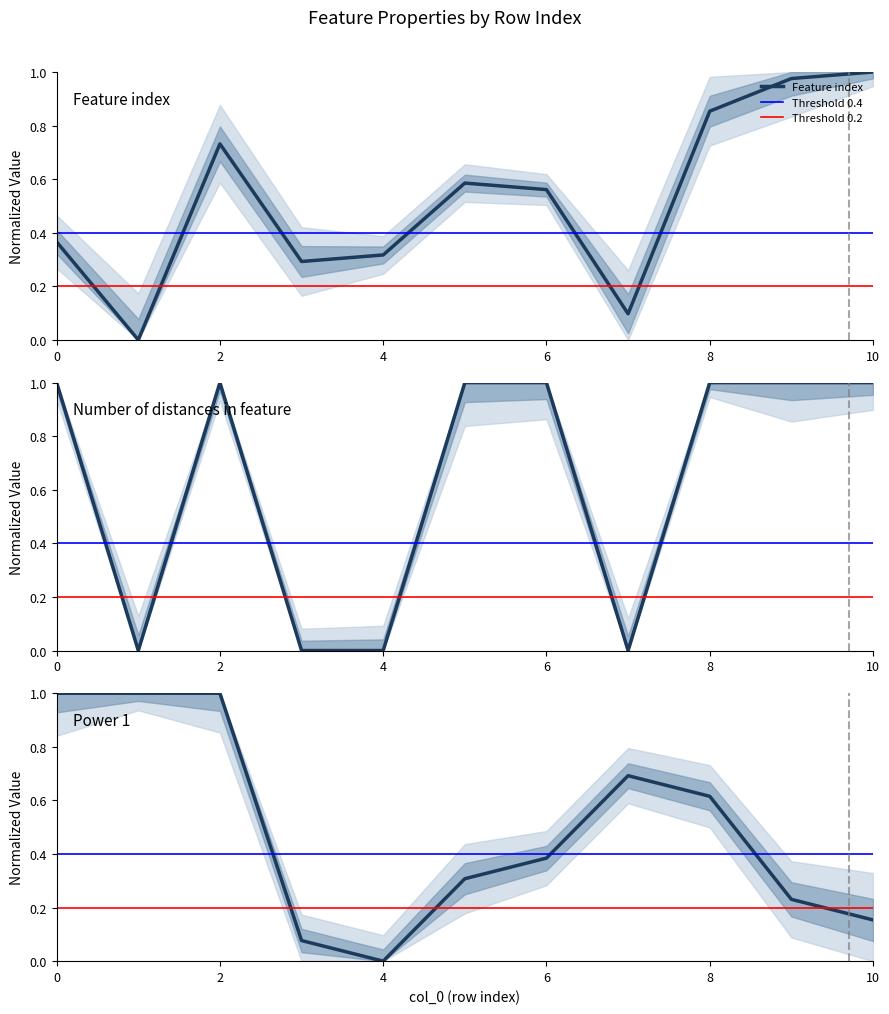

List the labels in order of Feature index value, smallest first.

1, 7, 3, 4, 0, 6, 5, 2, 8, 9, 10